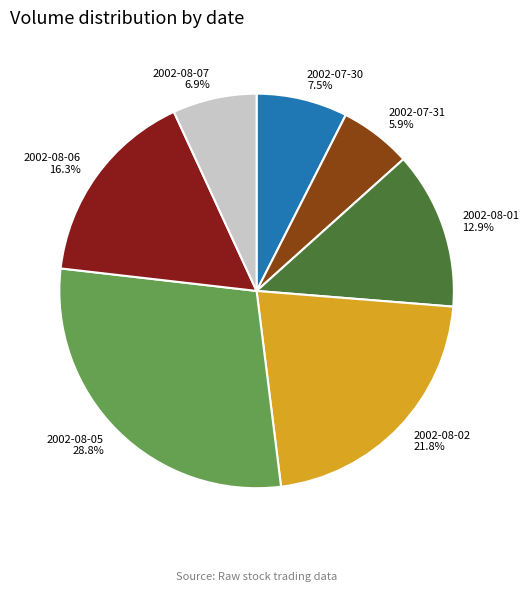

Which category has the smallest portion of the pie?

2002-07-31